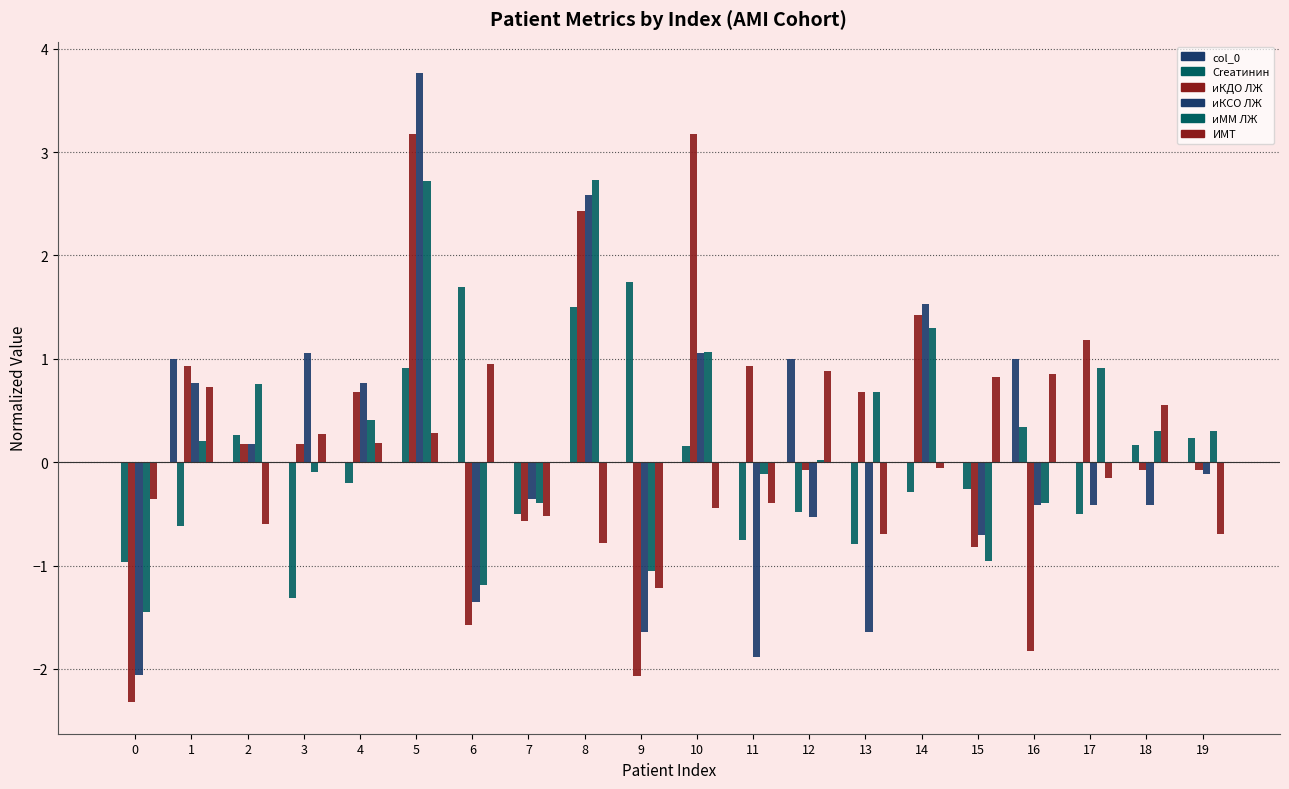

Reading left to right, list all the values displayed in this chart.

col_0: 0.0	1.0	0.0	0.0	0.0	0.0	0.0	0.0	0.0	0.0	0.0	0.0	1.0	0.0	0.0	0.0	1.0	0.0	0.0	0.0
Creатинин: -1.0	-0.6	0.3	-1.3	-0.2	0.9	1.7	-0.5	1.5	1.7	0.2	-0.8	-0.5	-0.8	-0.3	-0.3	0.3	-0.5	0.2	0.2
иКДО ЛЖ: -2.3	0.9	0.2	0.2	0.7	3.2	-1.6	-0.6	2.4	-2.1	3.2	0.9	-0.1	0.7	1.4	-0.8	-1.8	1.2	-0.1	-0.1
иКСО ЛЖ: -2.1	0.8	0.2	1.1	0.8	3.8	-1.4	-0.4	2.6	-1.6	1.1	-1.9	-0.5	-1.6	1.5	-0.7	-0.4	-0.4	-0.4	-0.1
иММ ЛЖ: -1.5	0.2	0.8	-0.1	0.4	2.7	-1.2	-0.4	2.7	-1.0	1.1	-0.1	0.0	0.7	1.3	-1.0	-0.4	0.9	0.3	0.3
ИМТ: -0.4	0.7	-0.6	0.3	0.2	0.3	1.0	-0.5	-0.8	-1.2	-0.4	-0.4	0.9	-0.7	-0.1	0.8	0.9	-0.2	0.6	-0.7